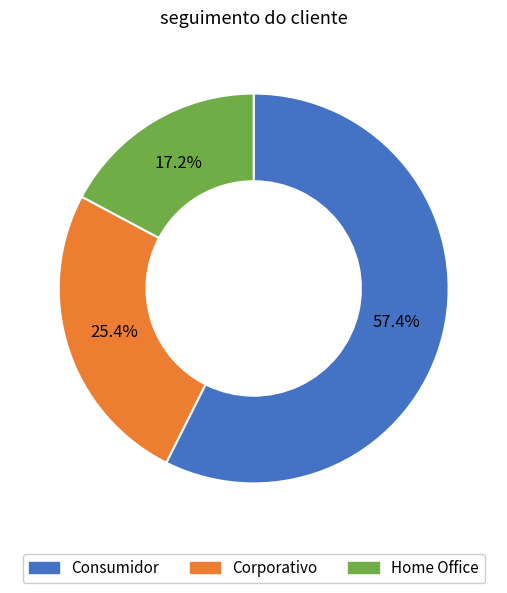

What percentage is the Corporativo slice, to the nearest percent?

25%